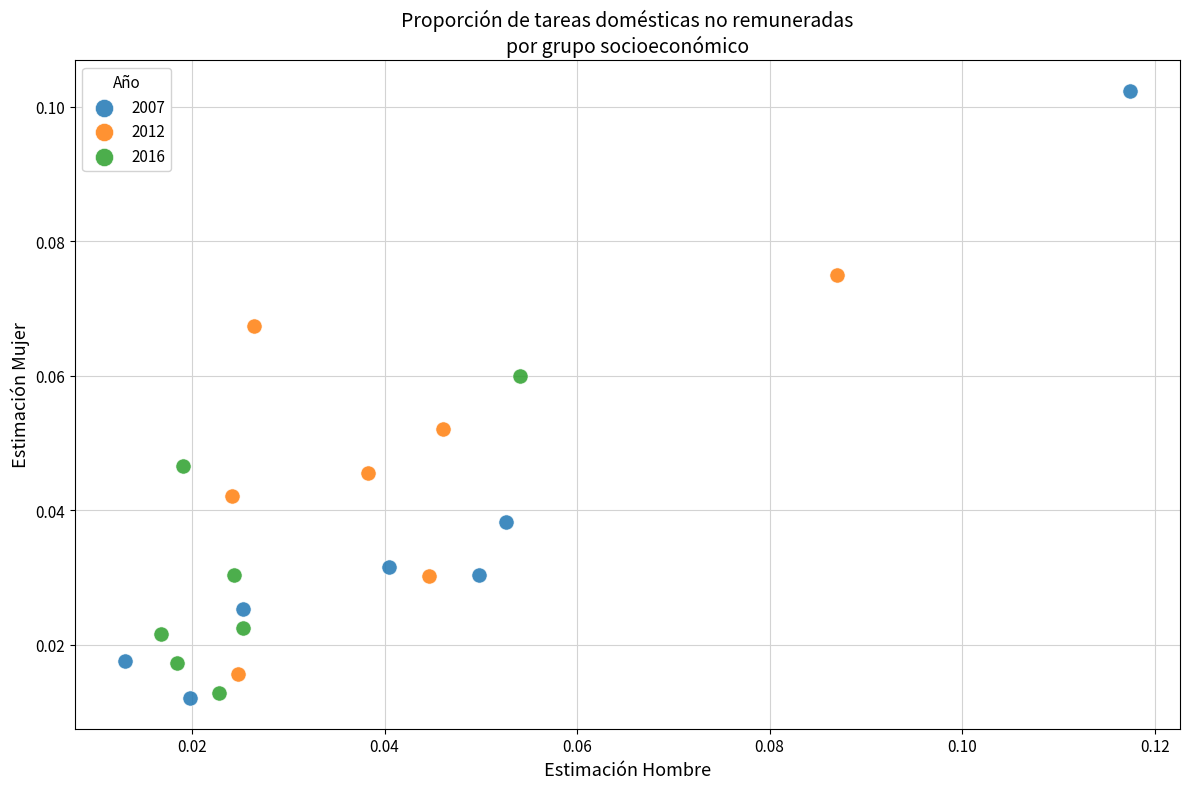

What are all the series names shown in the legend?

2007, 2012, 2016